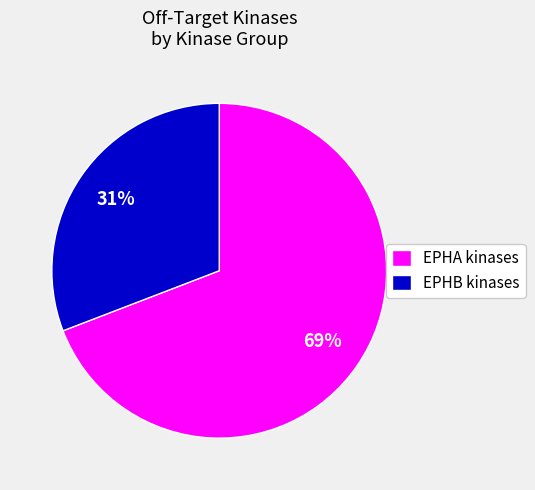

Approximately how many times larger is the value at EPHA kinases compared to EPHB kinases?

2.2